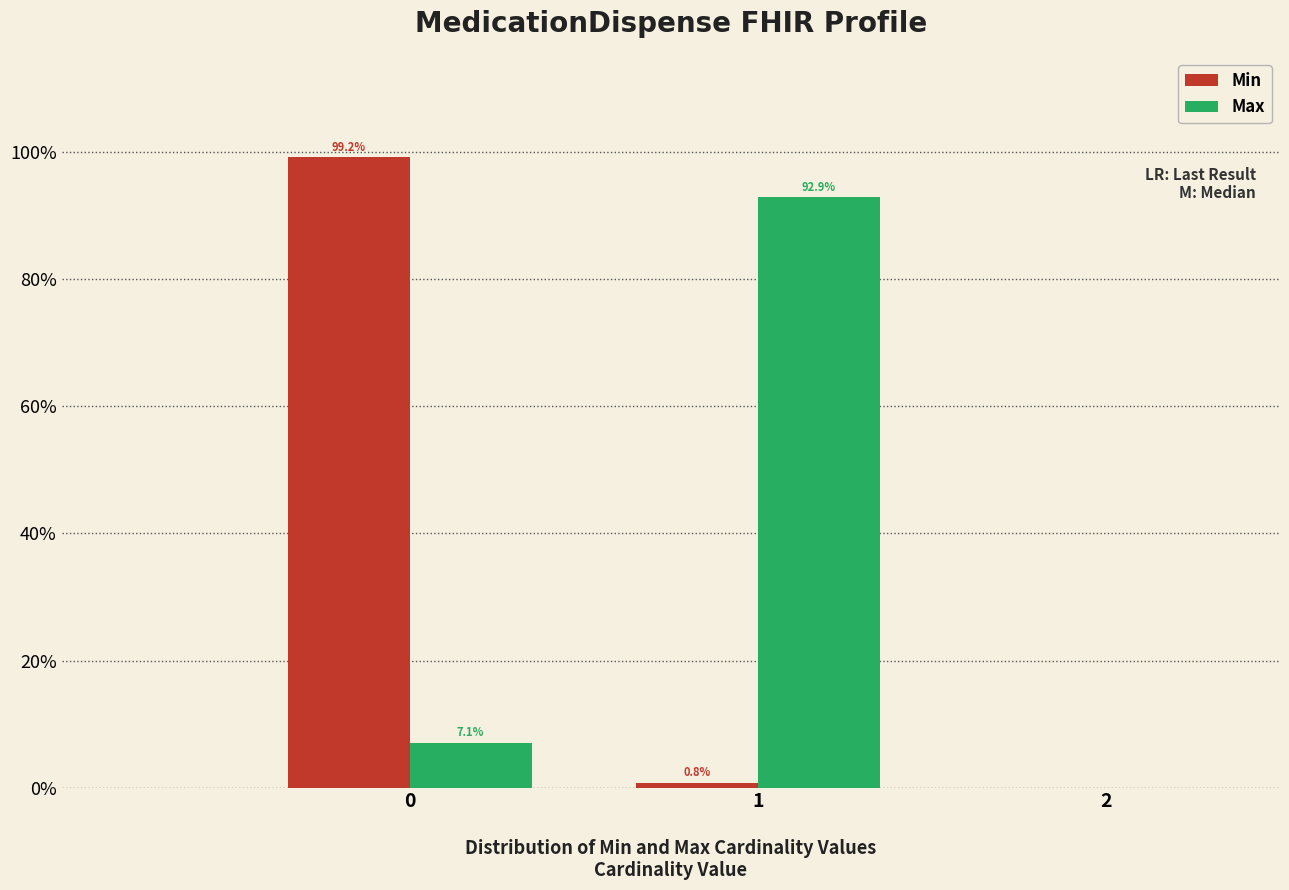

What are all the series names shown in the legend?

Min, Max